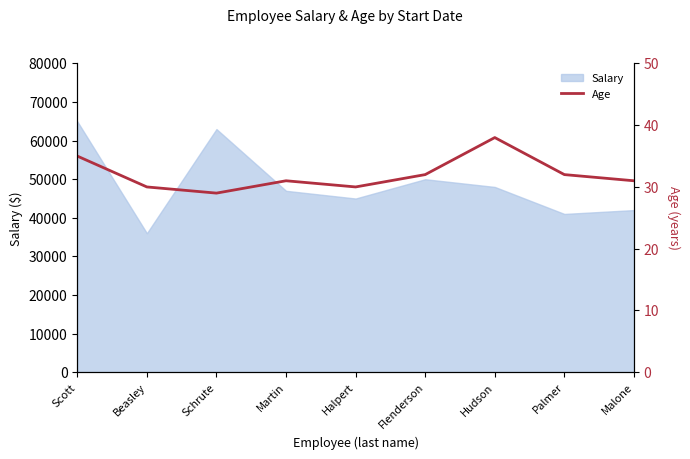

Reading left to right, extract all data points from this chart.

35	30	29	31	30	32	38	32	31